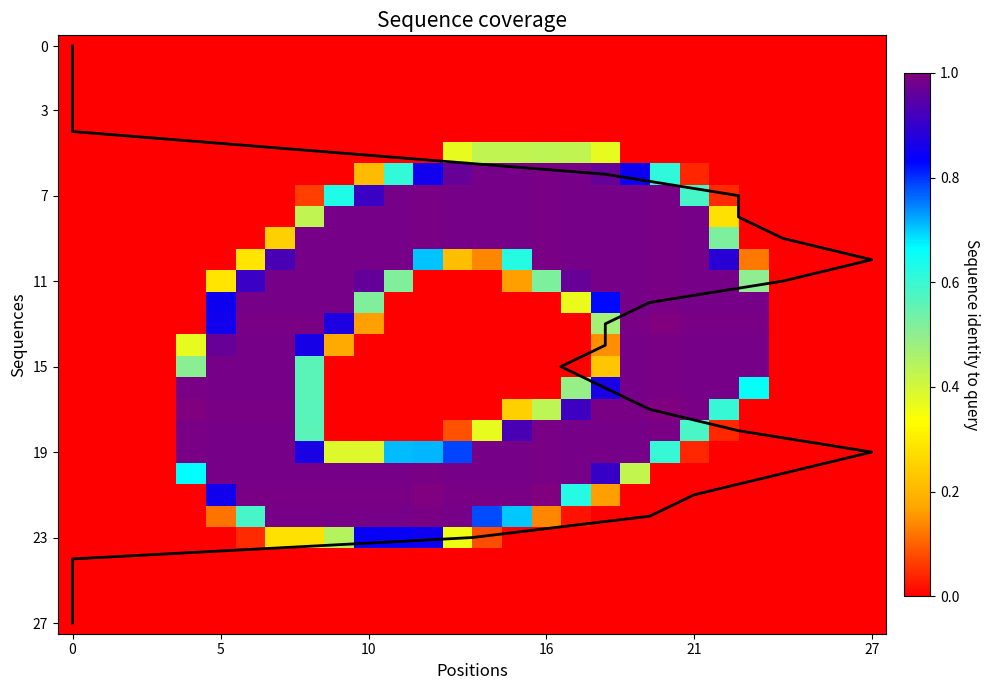

At how many categories does at least one series exceed 5?

22